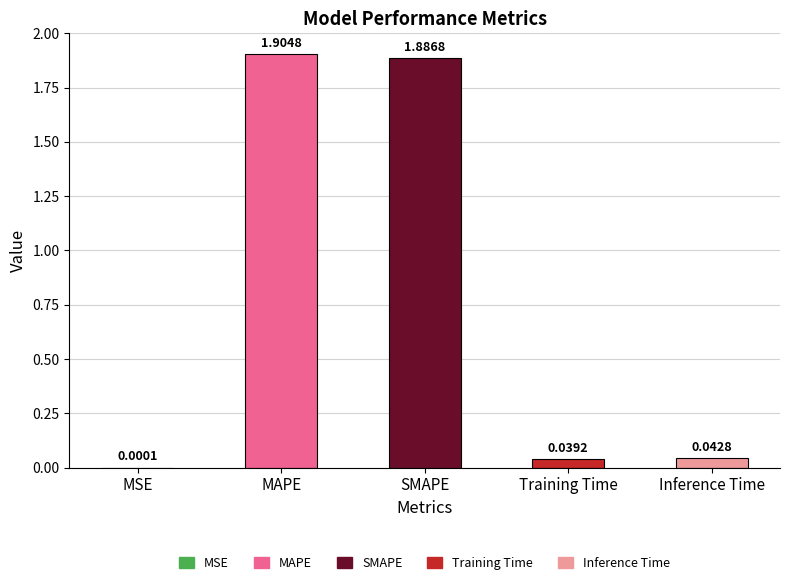

What is the sum of all values?

3.9